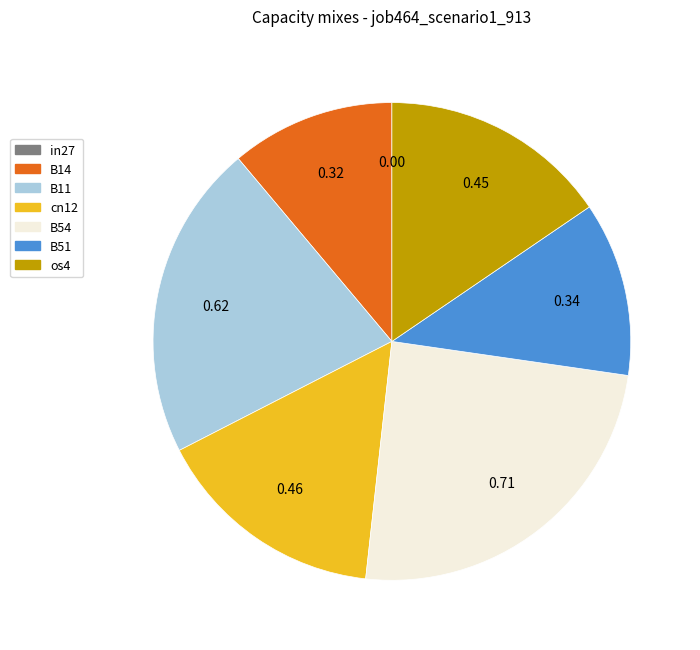

Which has a higher value, cn12 or B11?

B11